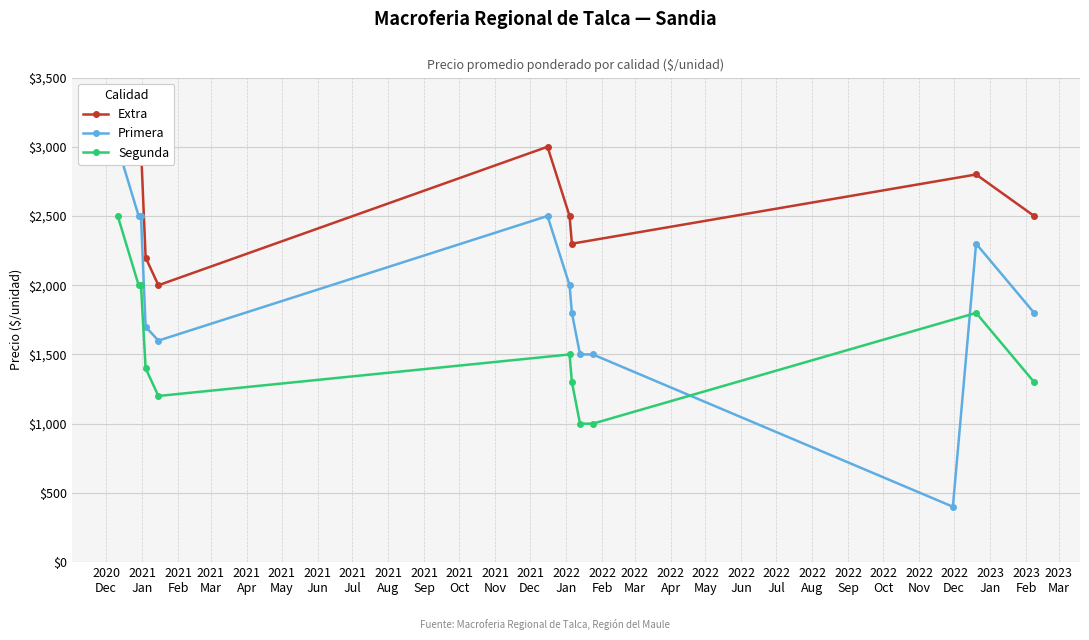

What is the lowest value of the Segunda series?

1000